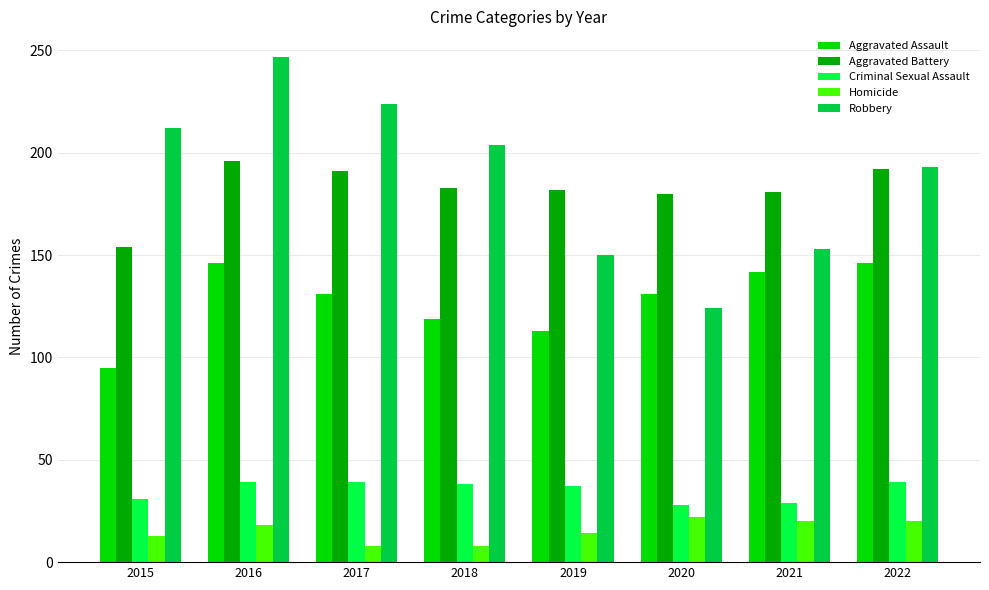

Does the chart contain stacked bars?

No